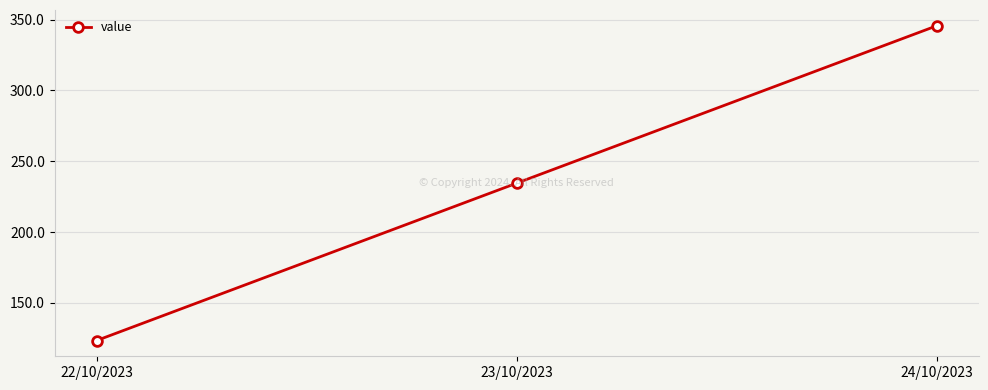

How many lines are shown in the chart?

1